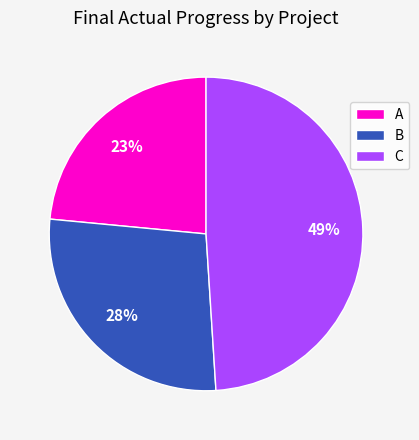

To the nearest percent, what is the average slice percentage?

33%